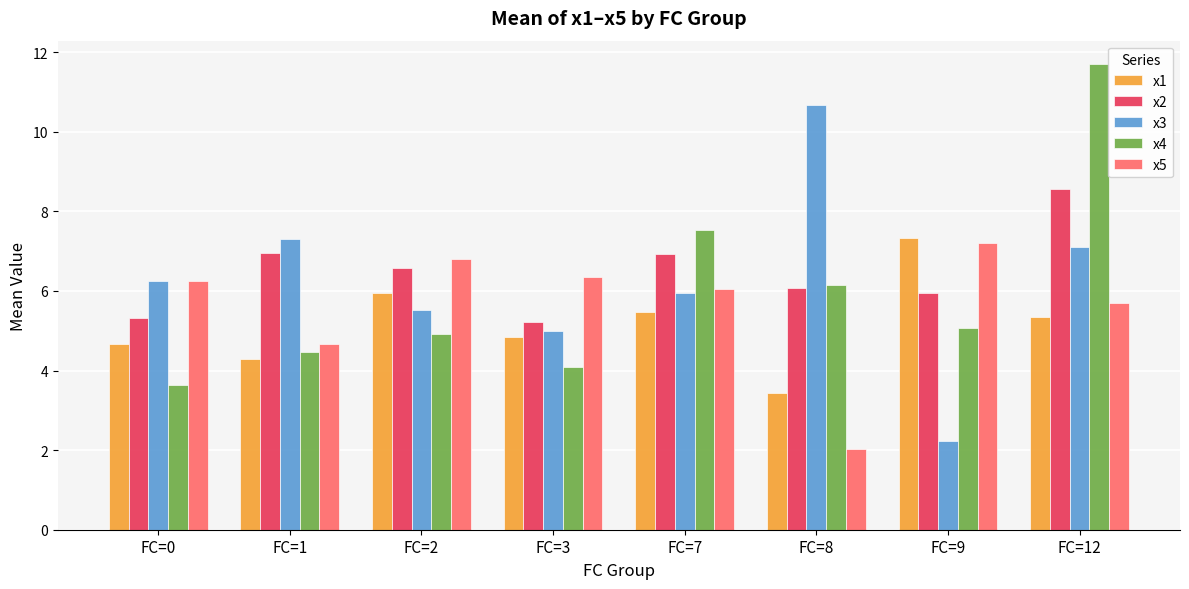

At which label is x5 closest to 4?

FC=1